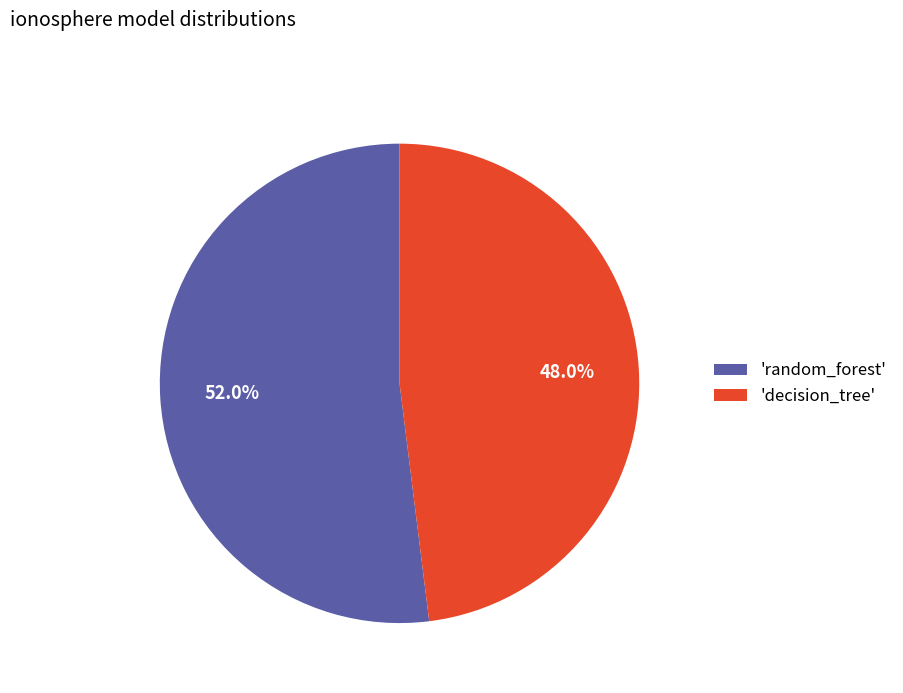

Is there a majority slice in this chart?

Yes